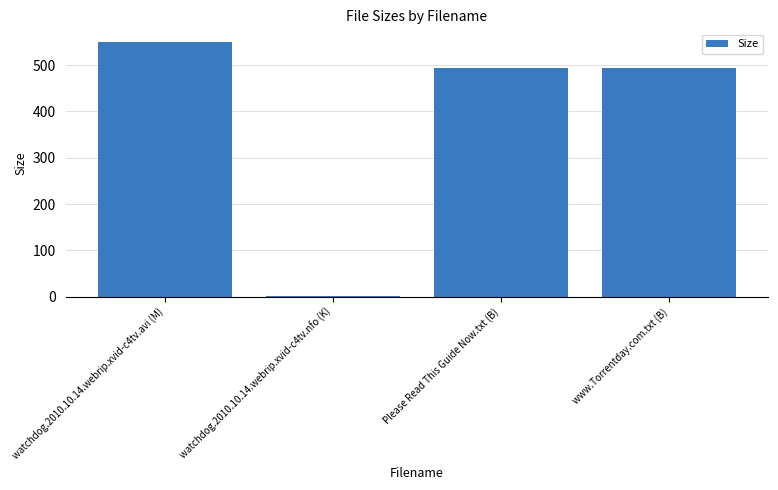

Approximately how many times larger is the value at www.Torrentday.com.txt (B) compared to watchdog.2010.10.14.webrip.xvid-c4tv.nfo (K)?

269.4